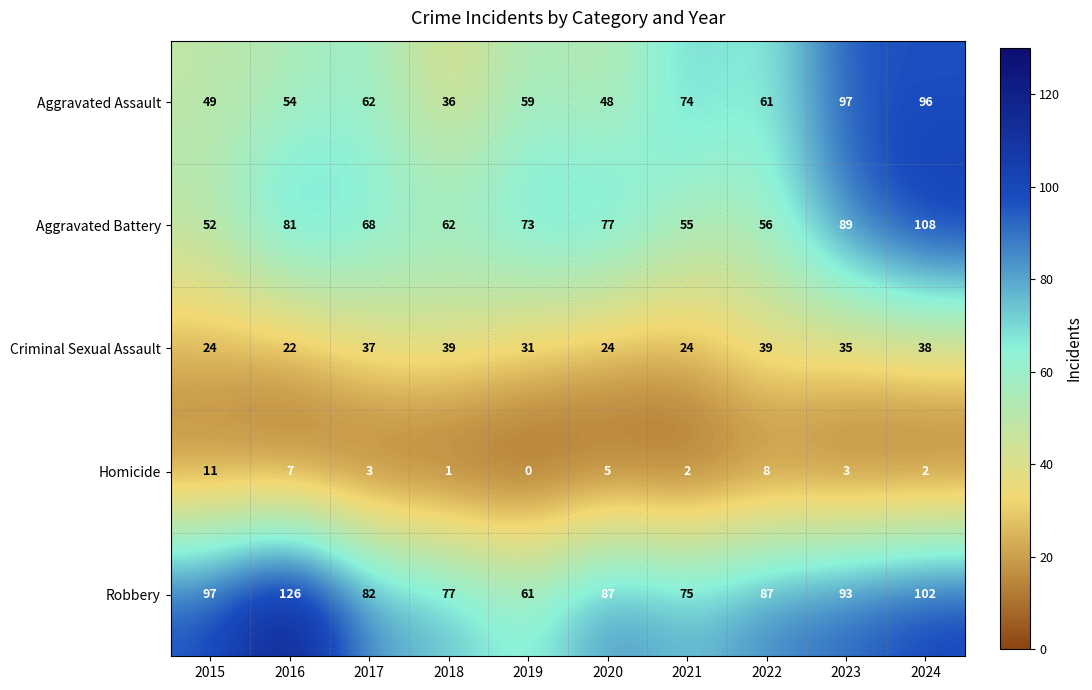

What is the maximum value shown in the chart?

126